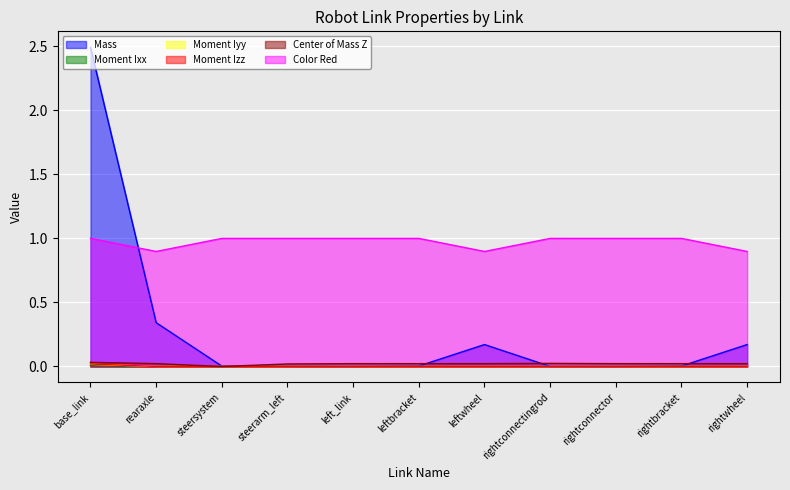

What is the sum of all Mass values?

3.2